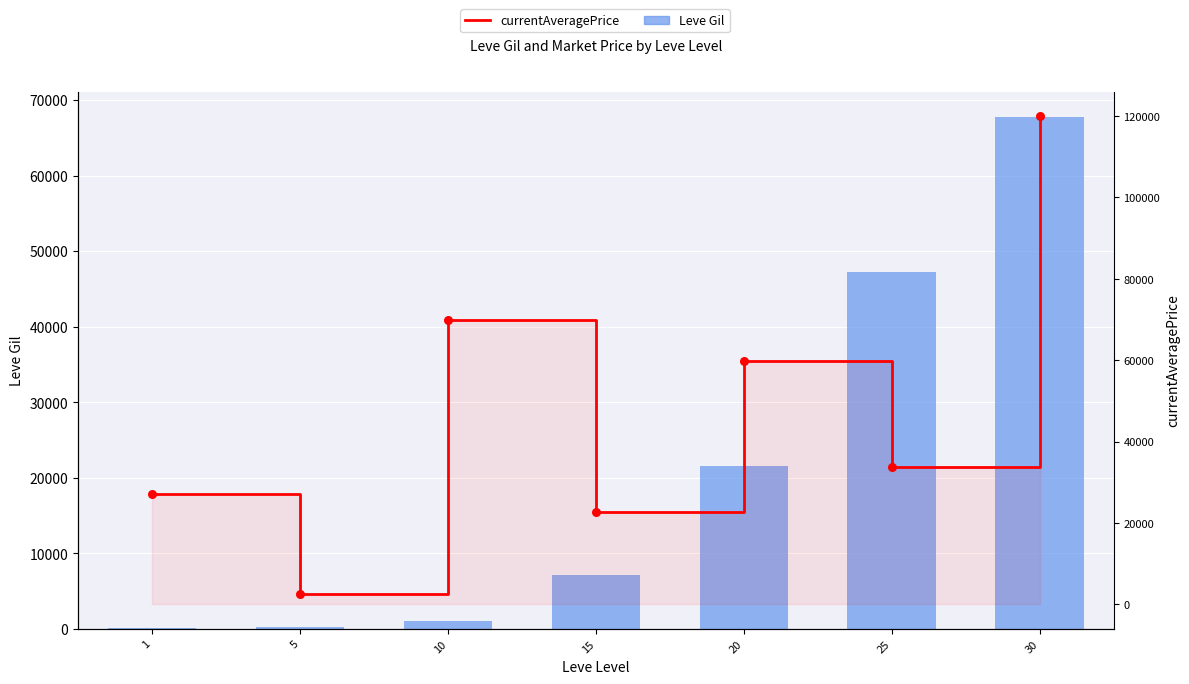

What are all the series names shown in the legend?

Leve Gil, currentAveragePrice